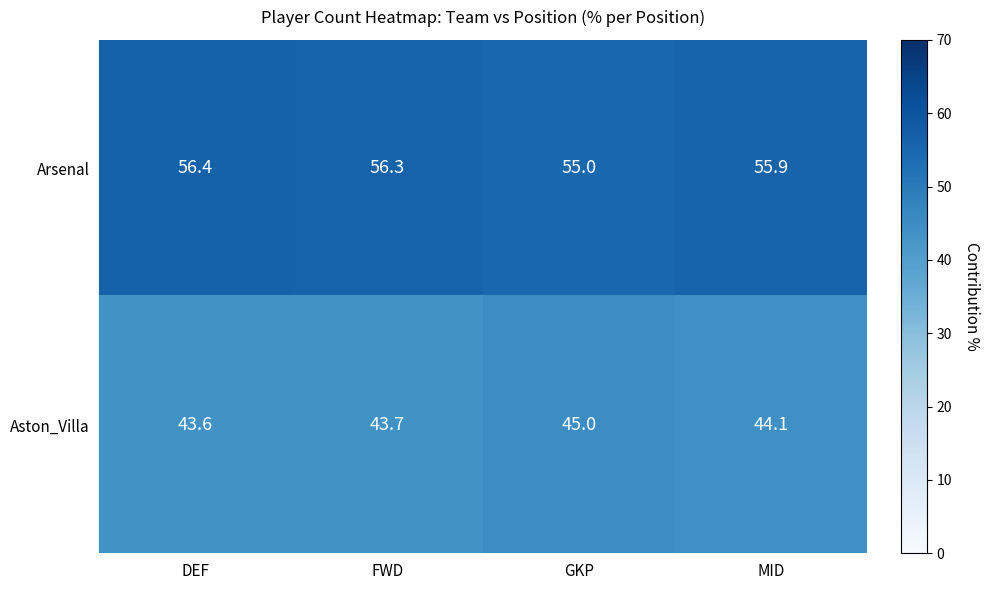

What is the lowest value of the Aston_Villa series?

43.6